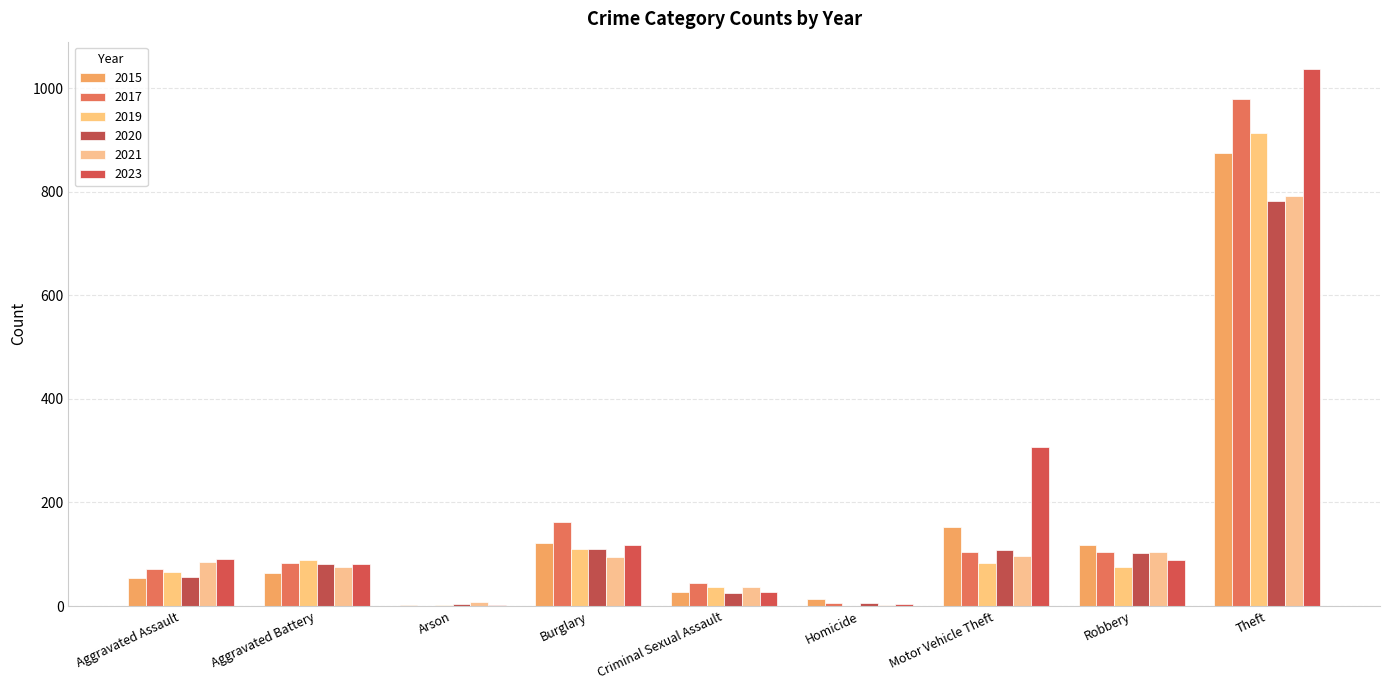

What is the label of the 3rd bar from the left?

Arson